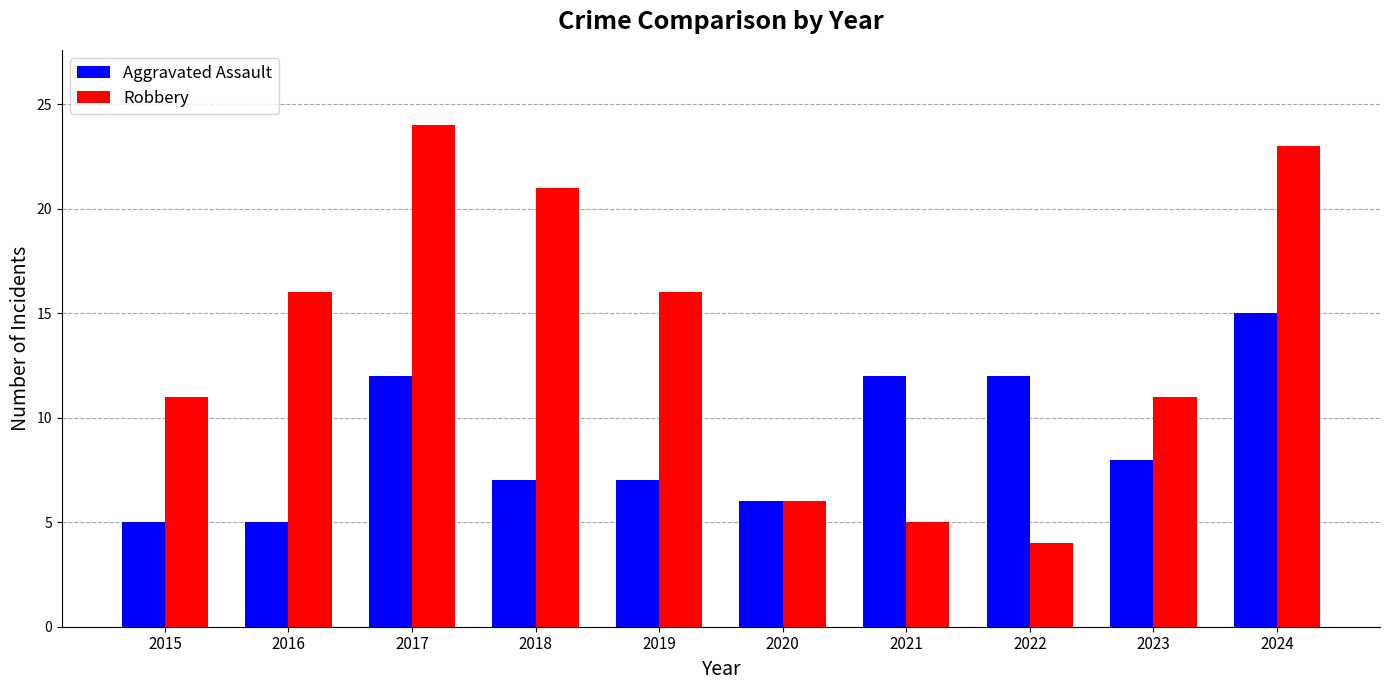

What are all the series names shown in the legend?

Aggravated Assault, Robbery